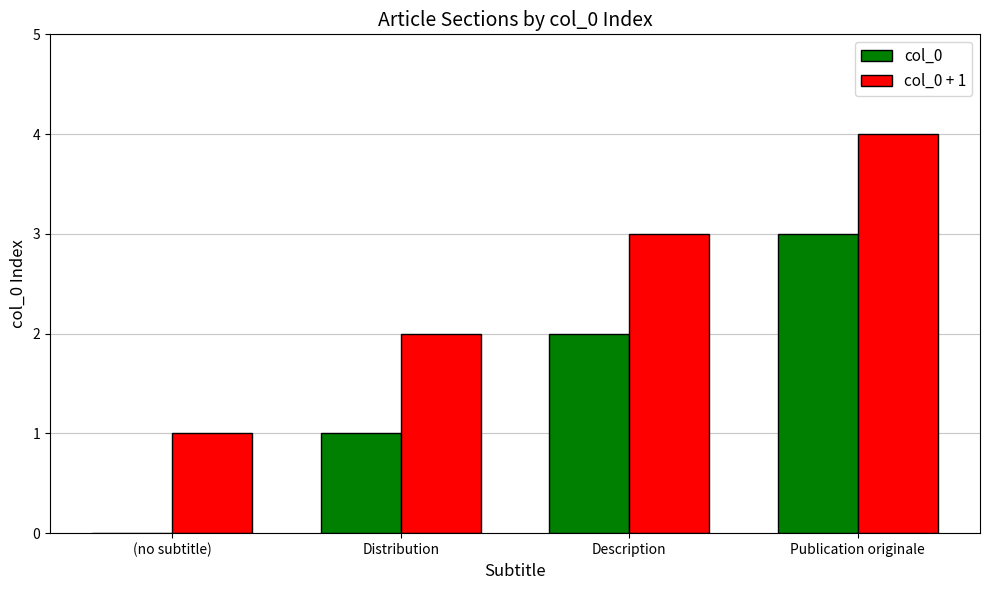

At which category does the chart reach its peak across all series?

Publication originale